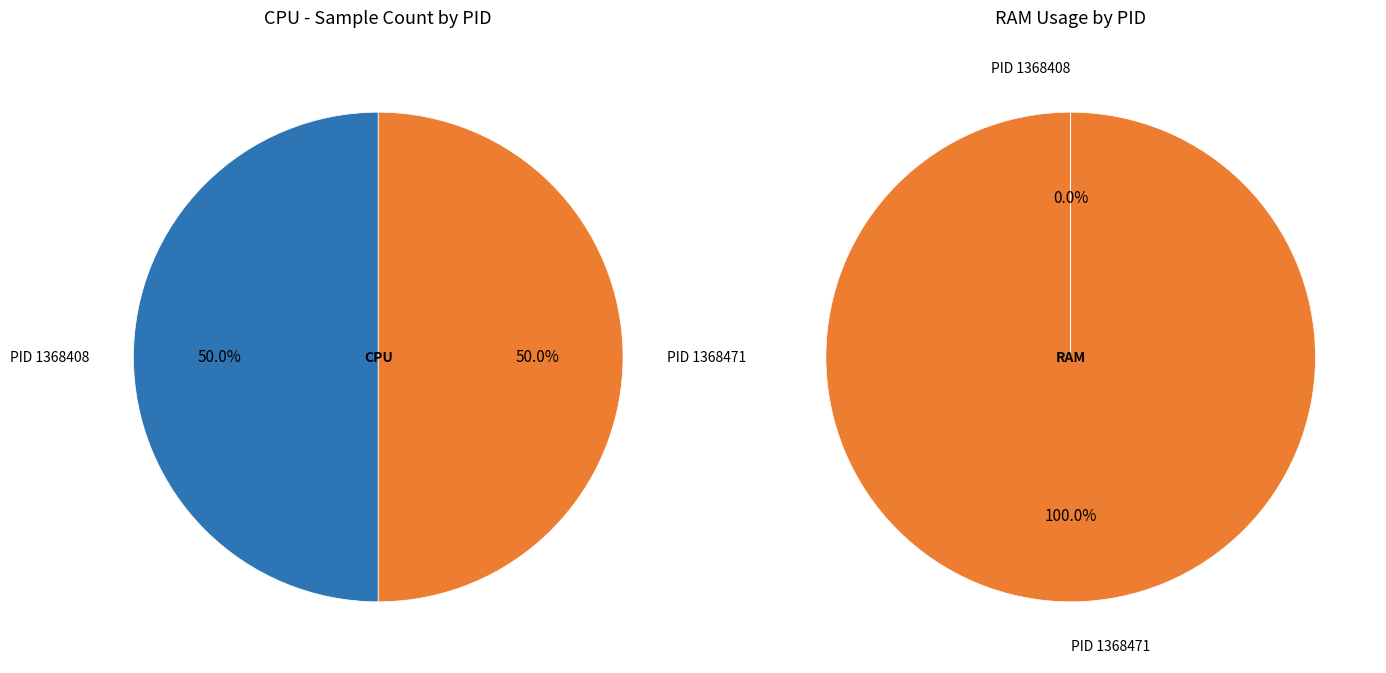

Count the number of slices in the pie.

2